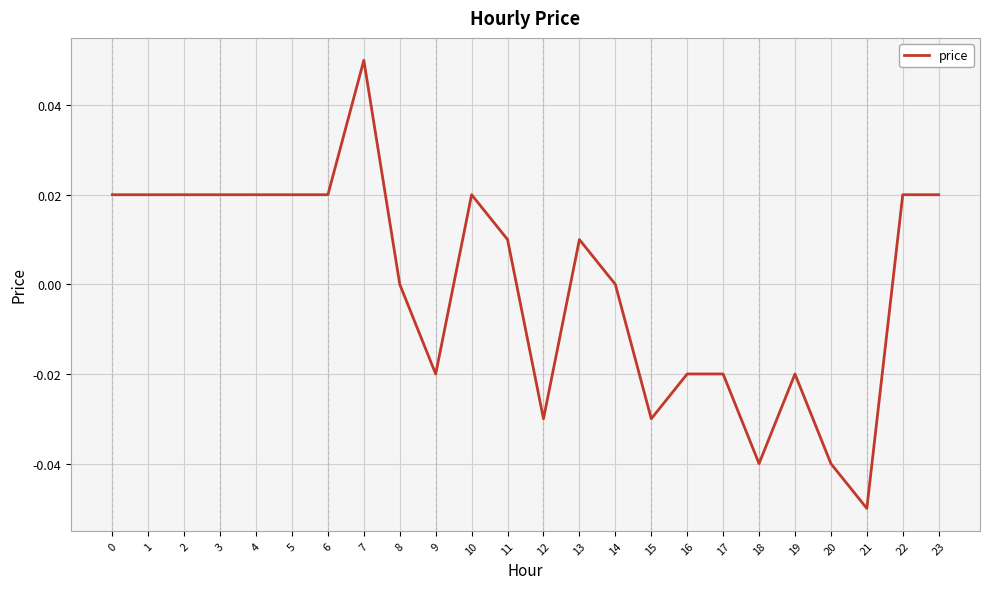

Which category has the highest value across all series?

7